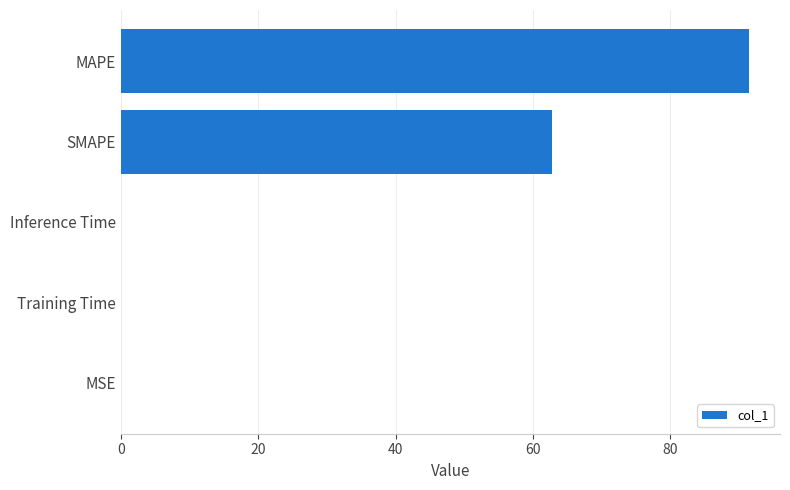

Which has a higher value, Training Time or SMAPE?

SMAPE